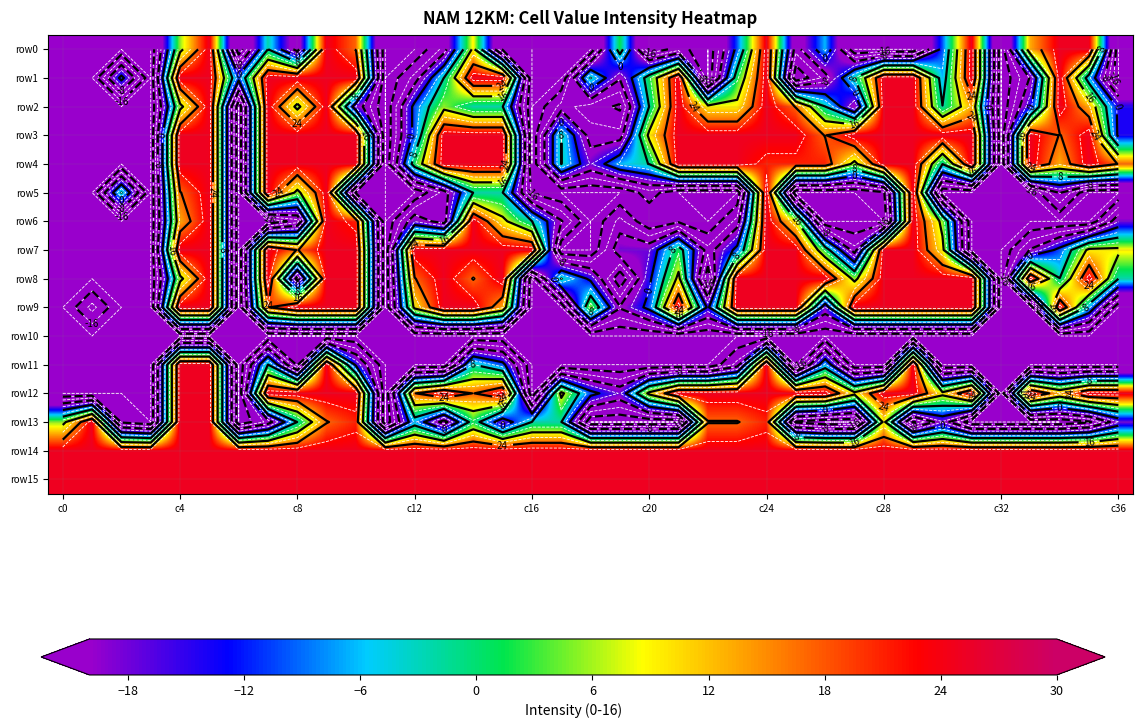

Which series has the largest range (max minus min)?

row0